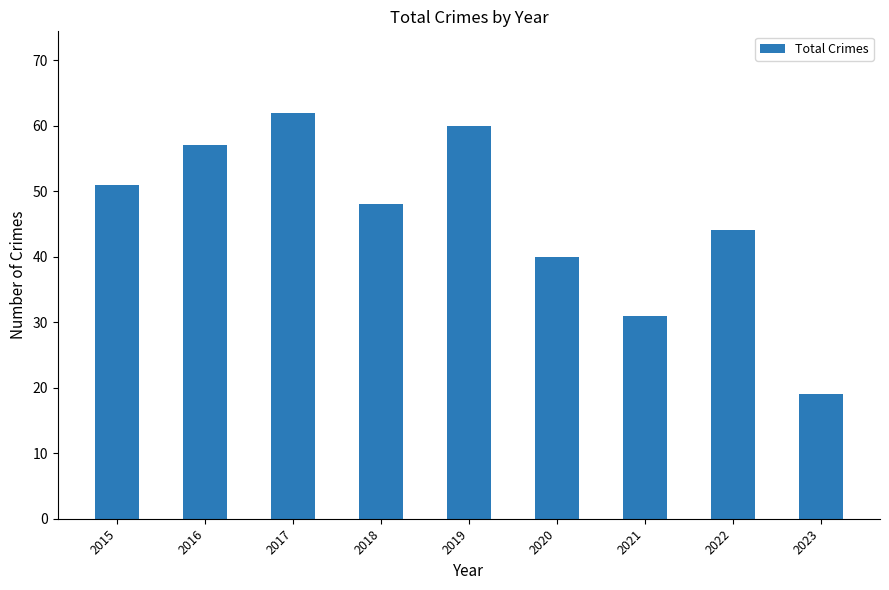

At which category does the chart reach its peak across all series?

2017